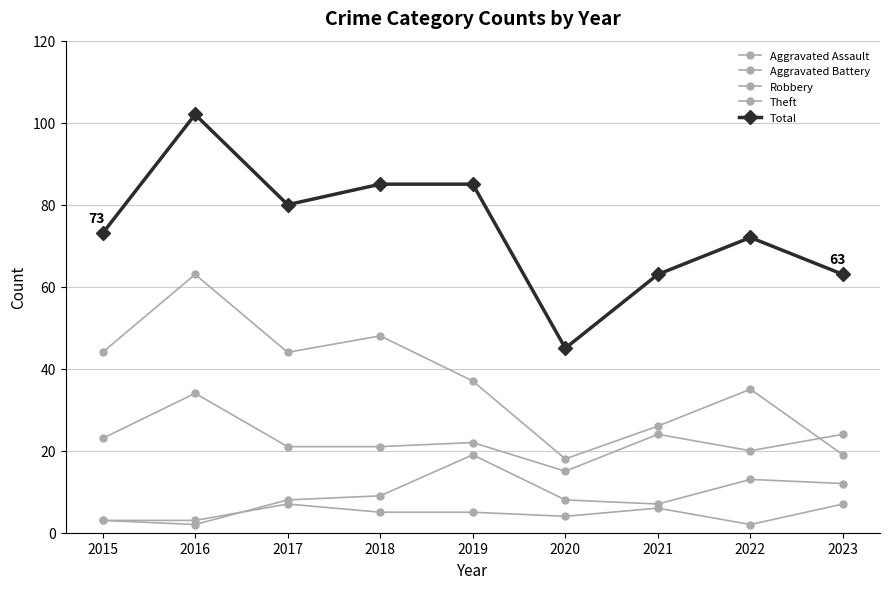

What is the maximum value for Total?

102